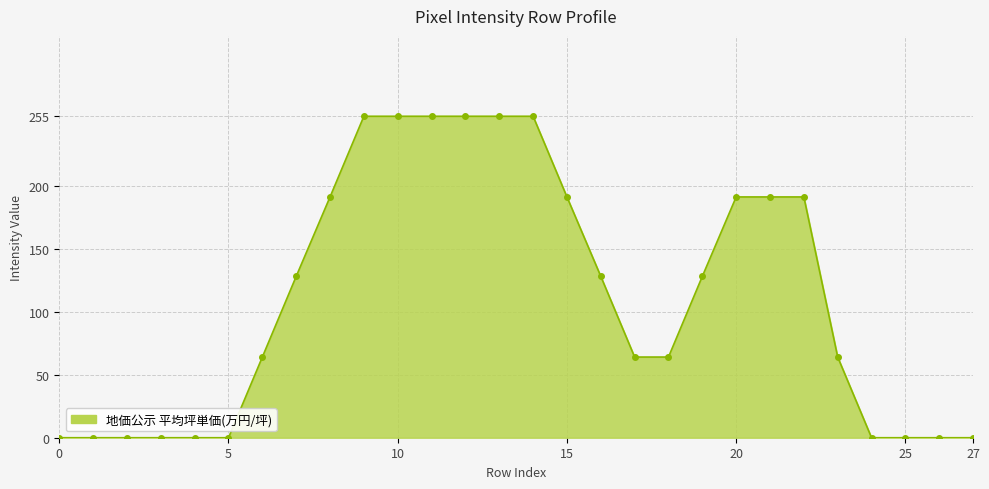

Does the chart display data point markers on the line(s)?

Yes